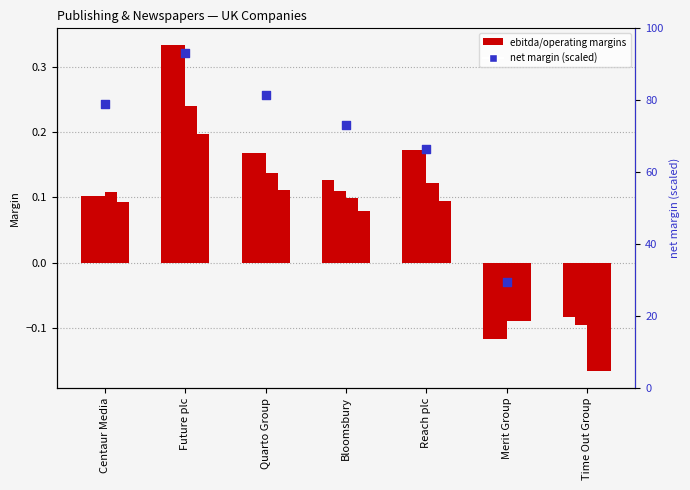

Which series has the widest spread of Y values?

net_margin